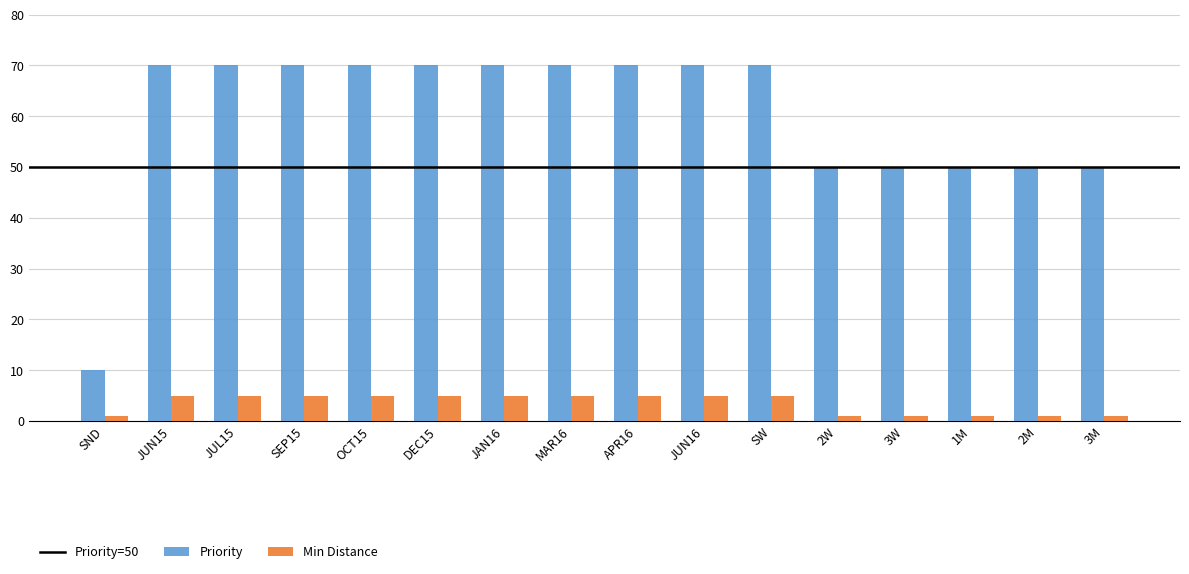

Which series has the widest spread of values?

Priority